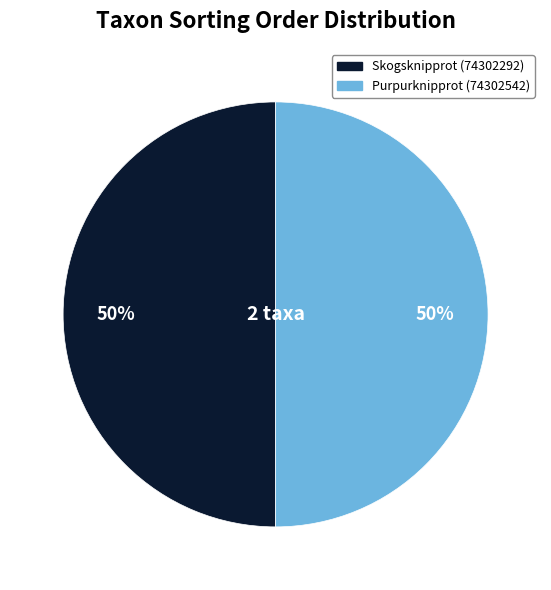

What percentage is the Purpurknipprot (74302542) slice, to the nearest percent?

50%